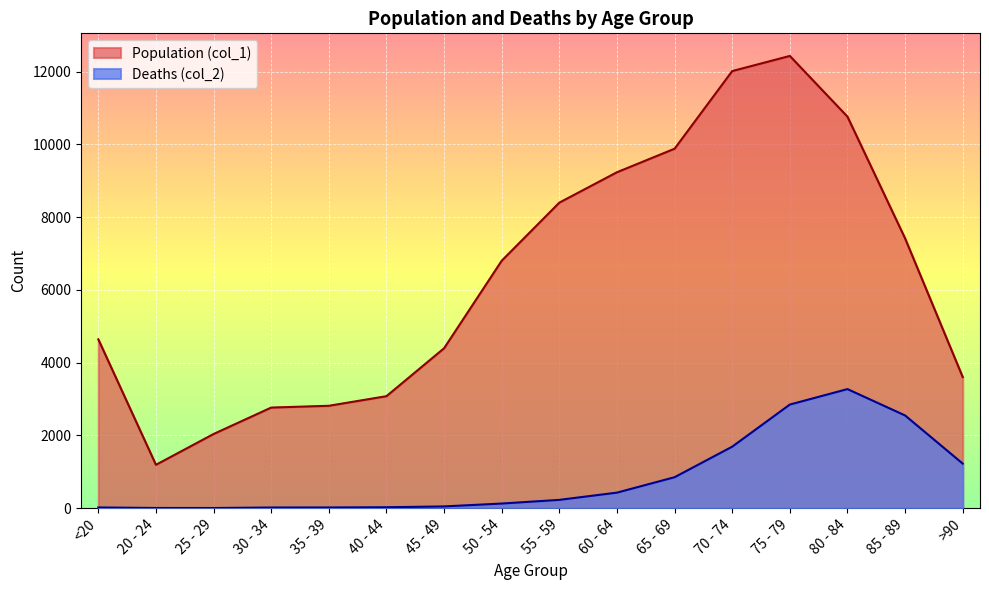

Is the value of Deaths (col_2) at 30 - 34 greater than the value of Population (col_1) at 20 - 24?

No